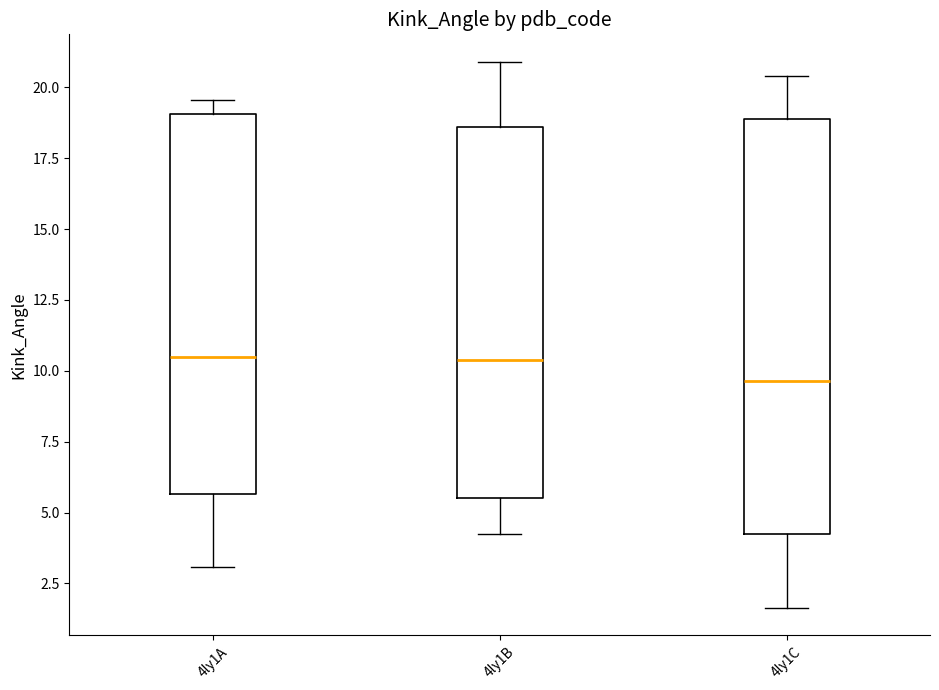

Reading left to right, transcribe this box plot: for each box, give where its median line is, the range the box spans, and where its two whiskers end, as read against the y-axis. The values are not printed on the chart, so give them approximately, as read against the axis.

4ly1A: median 10.5, box 5.5 to 19.0, whiskers 3.0 to 19.5
4ly1B: median 10.5, box 5.5 to 18.5, whiskers 4.5 to 21.0
4ly1C: median 9.5, box 4.0 to 19.0, whiskers 1.5 to 20.5